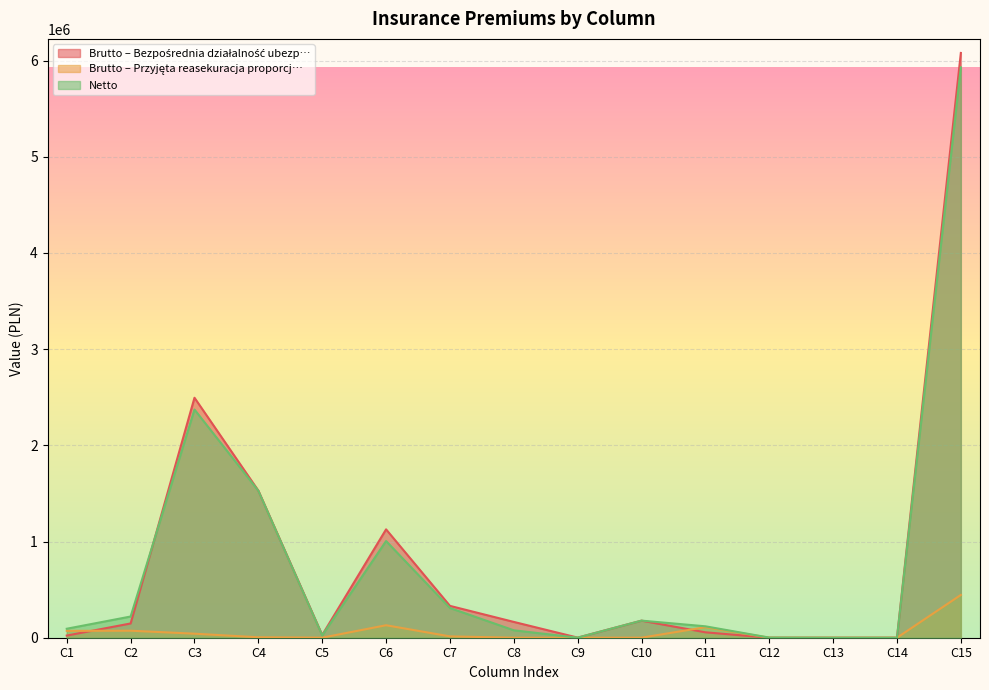

What is the value of the Brutto – Bezpośrednia działalność ubezp… point at the 15th from the left?

6079777